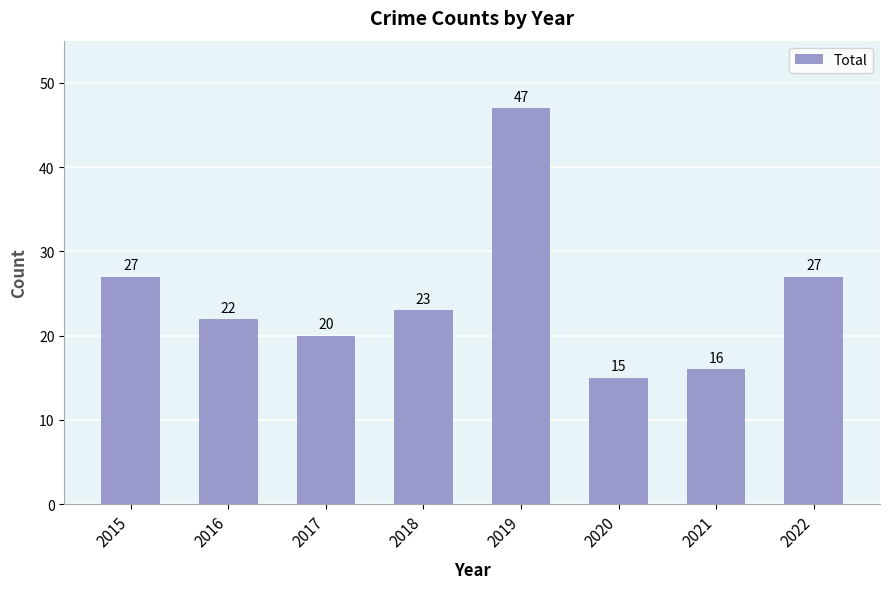

The chart shows a value of 23 at 2018. True or false?

True